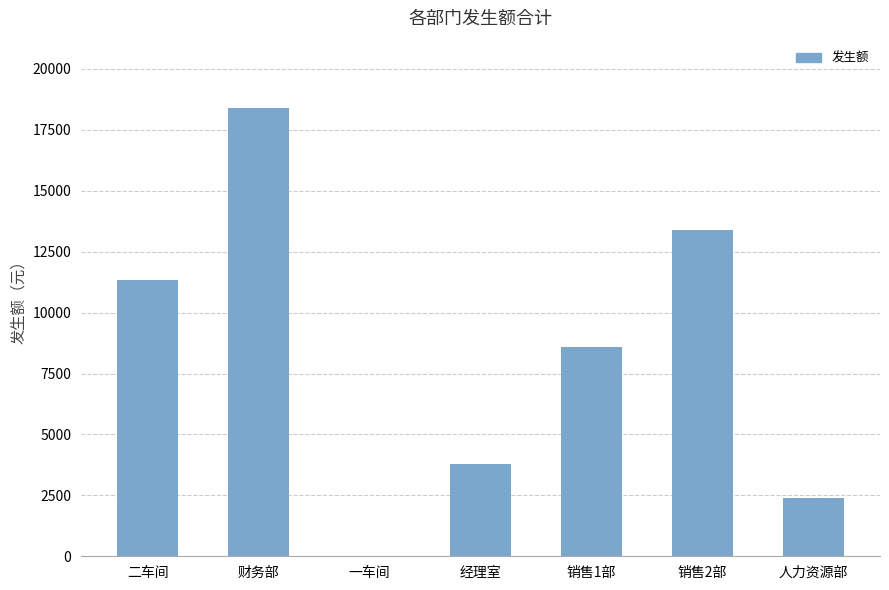

Are the bars horizontal?

No